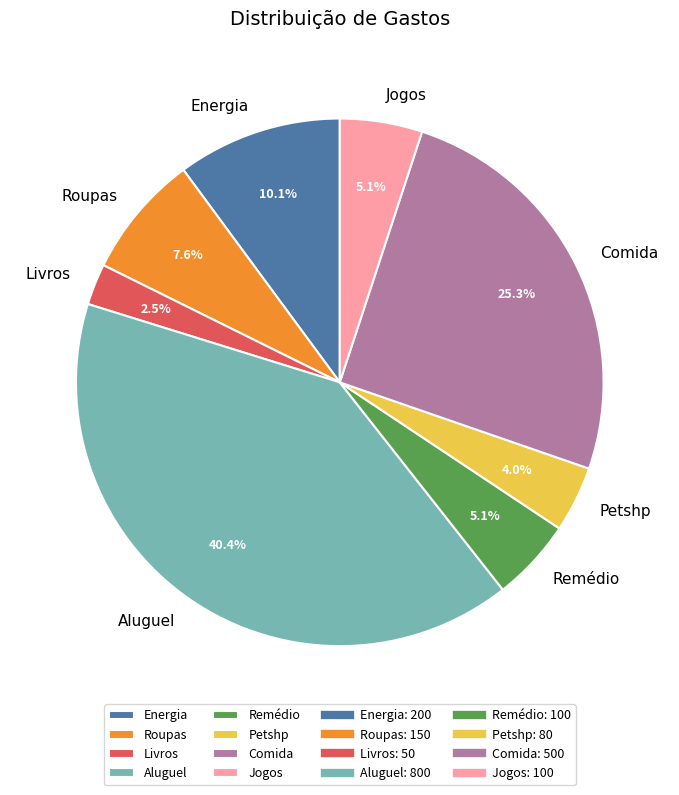

To the nearest percent, what is the average slice percentage?

12%